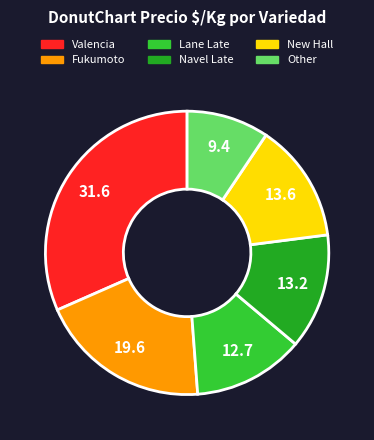

Between Valencia and Navel Late, which is larger?

Valencia